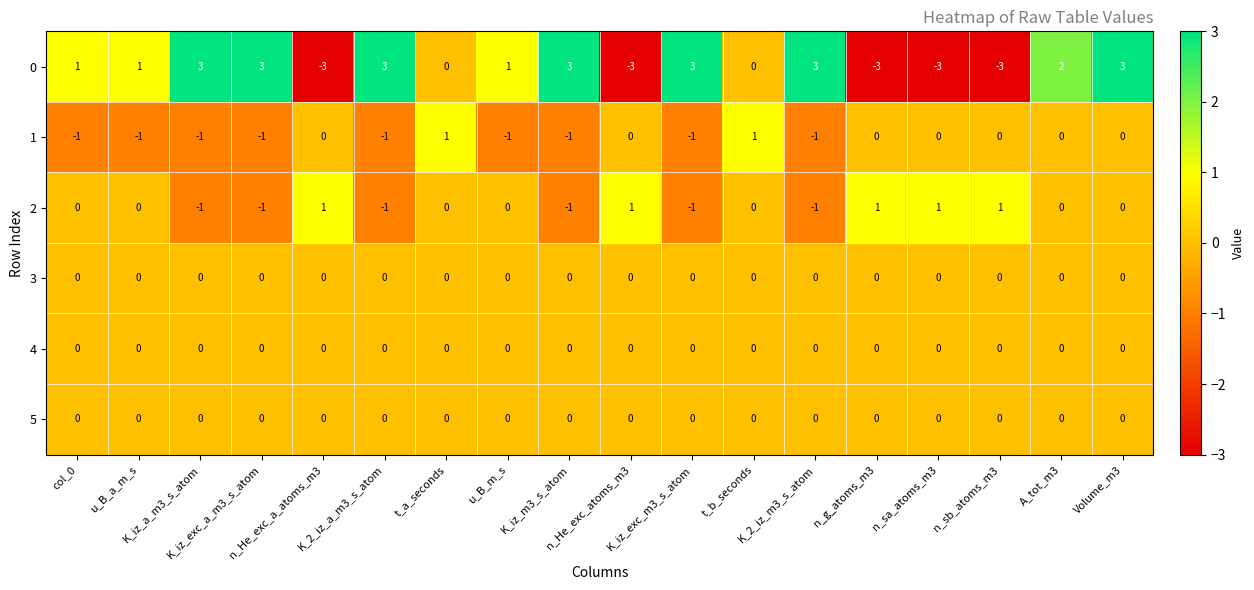

What is the difference between the maximum and minimum values in the 0 series?

6